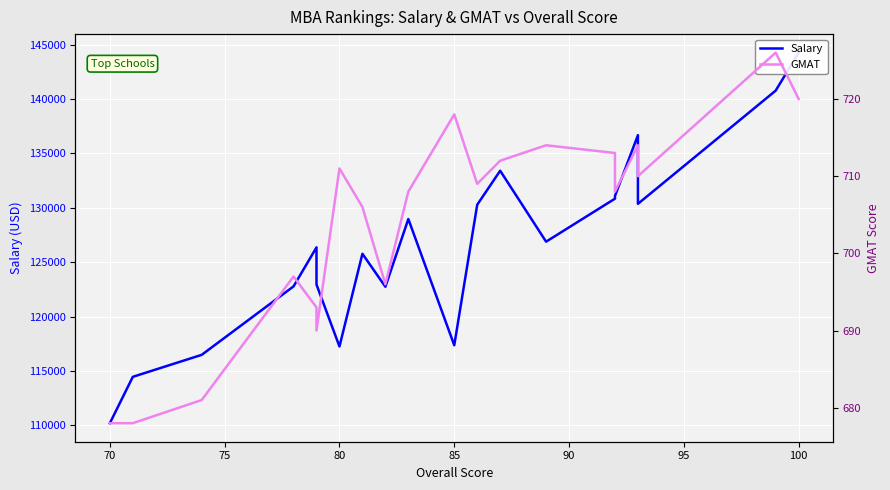

What is the difference between the maximum and minimum values in the GMAT series?

48